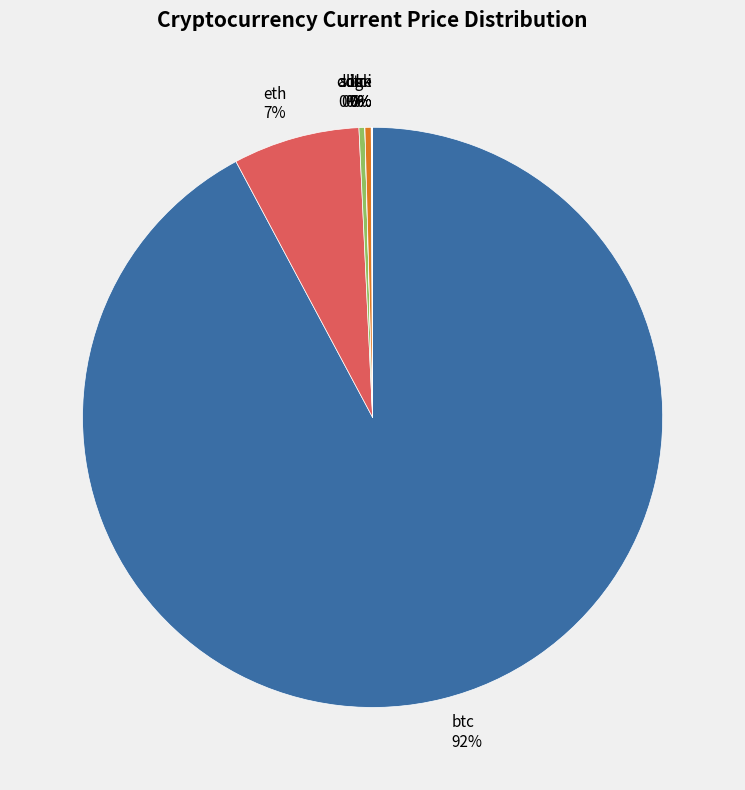

Does any single category account for the majority?

Yes